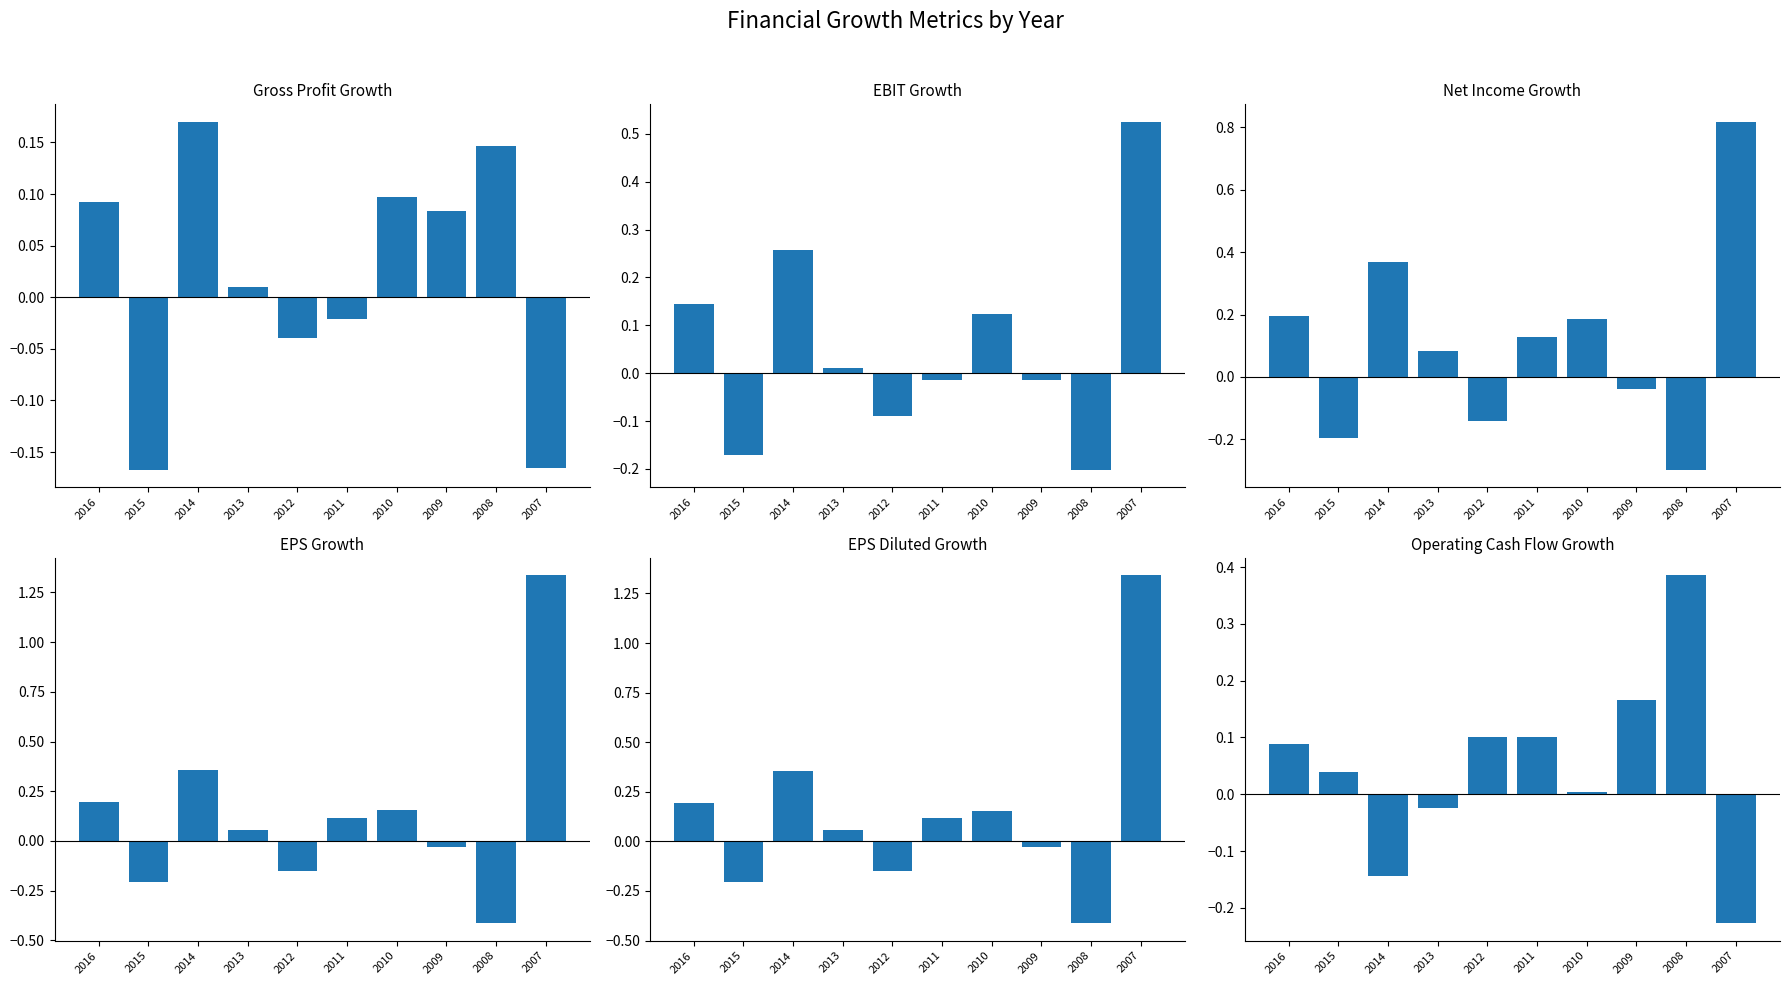

What is the greatest value displayed?

1.3